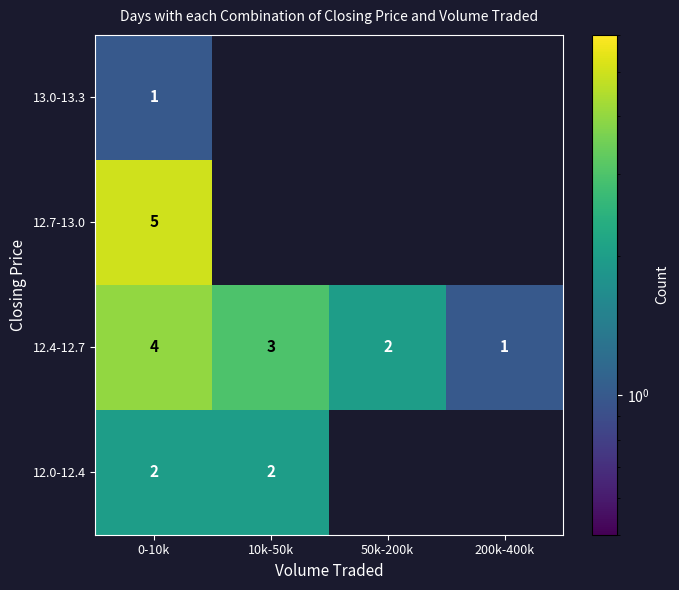

The value of 12.4-12.7 at 0-10k is 6. True or false?

False